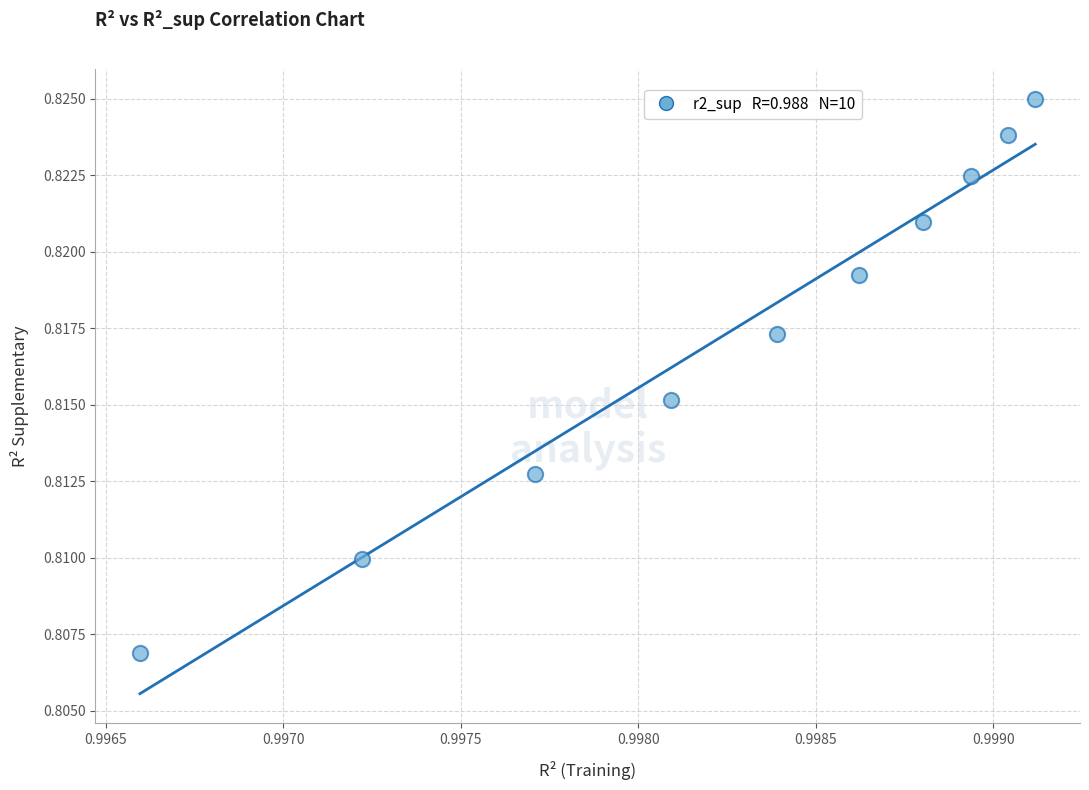

What is the average X value?

1.0